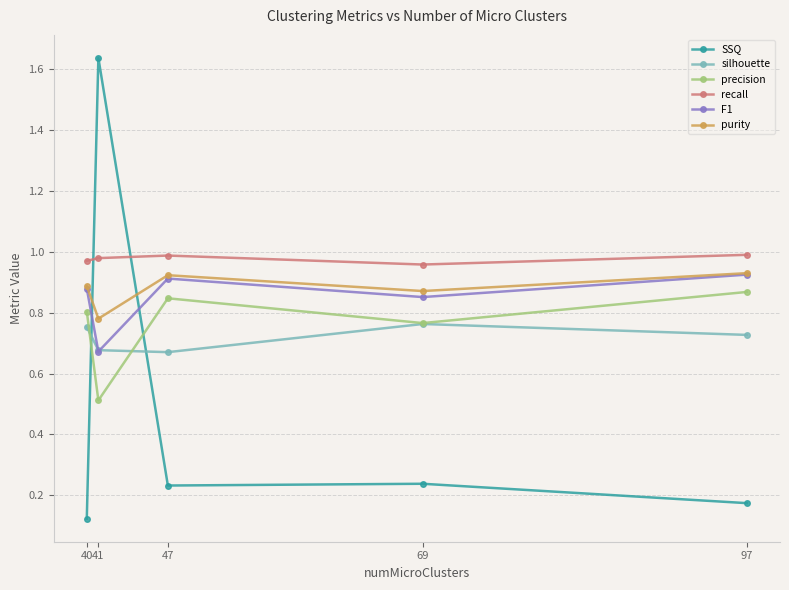

What is the total value across all series at 41?

5.3